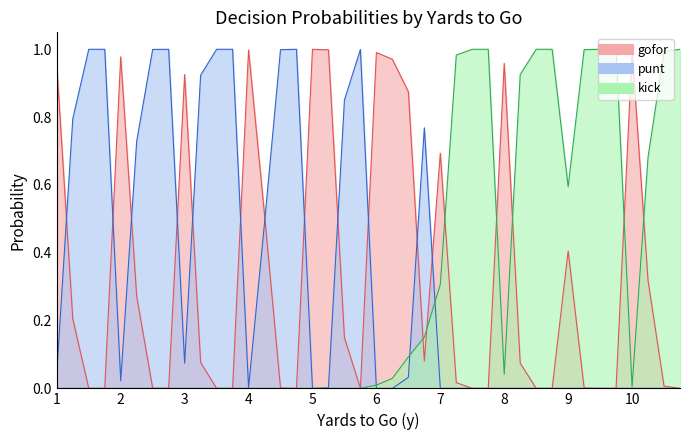

Does the chart display data point markers on the line(s)?

No